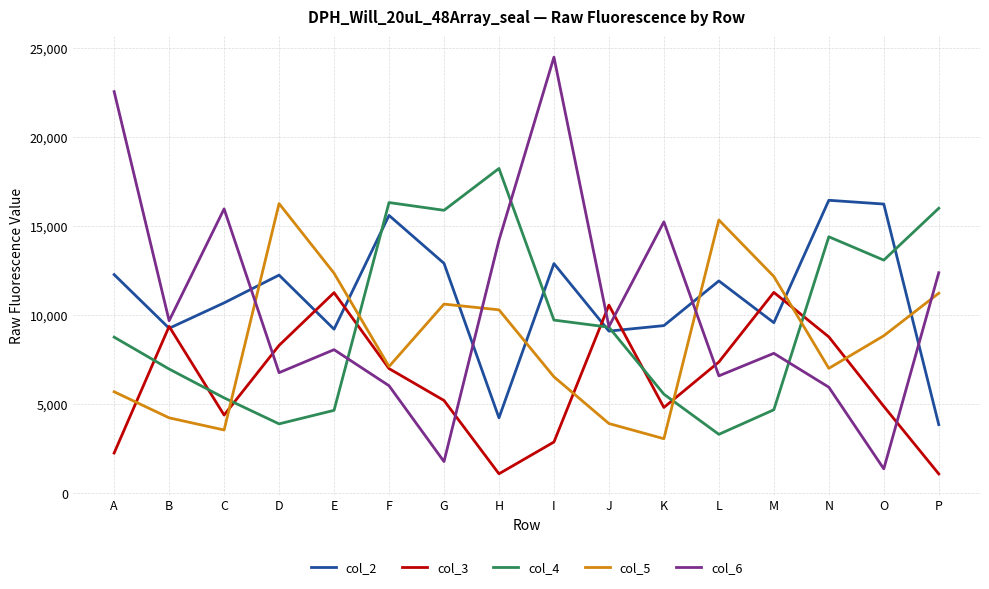

What is the difference between the maximum and second lowest values in the col_3 series?

10182